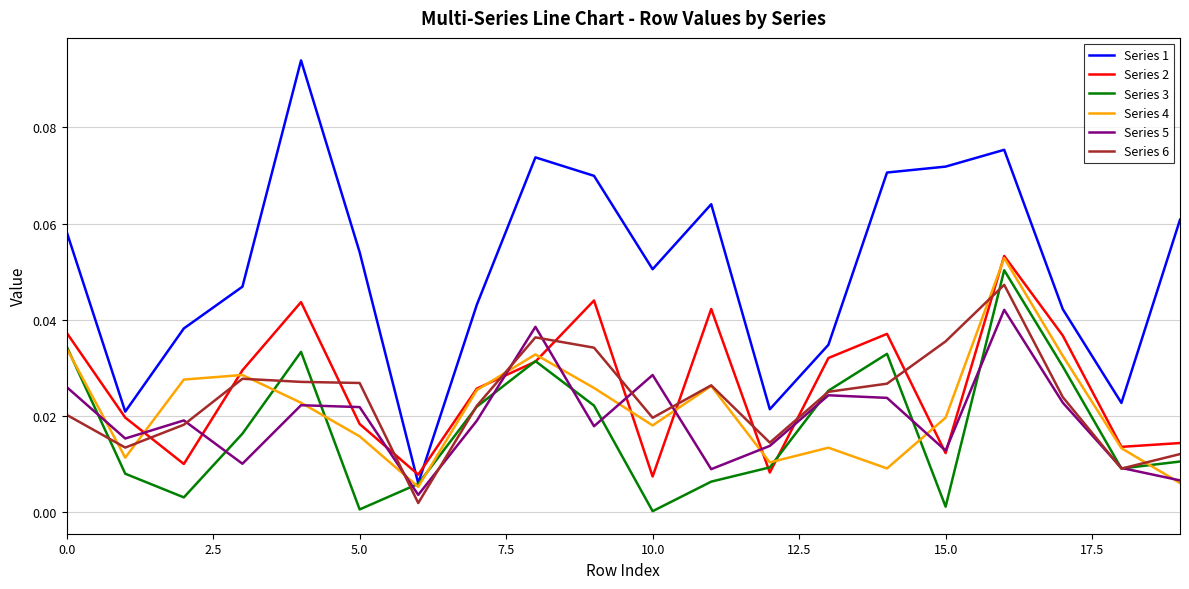

Which series has the widest spread of values?

Series 1